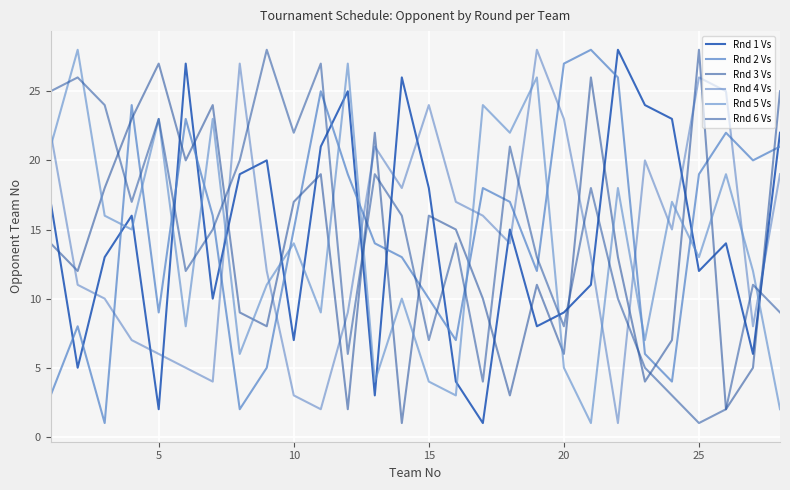

How many lines are shown in the chart?

6